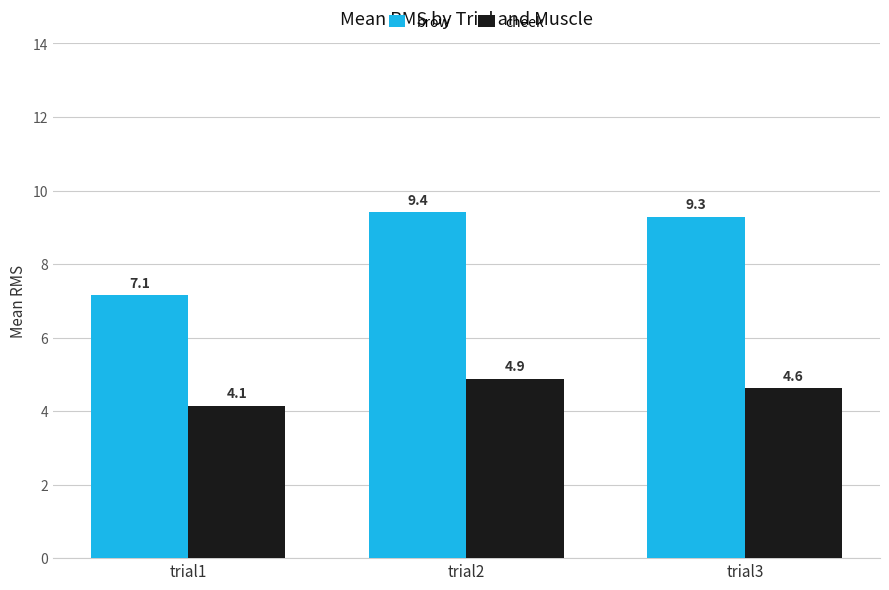

The brow series shows 4.0 at trial2. True or false?

False